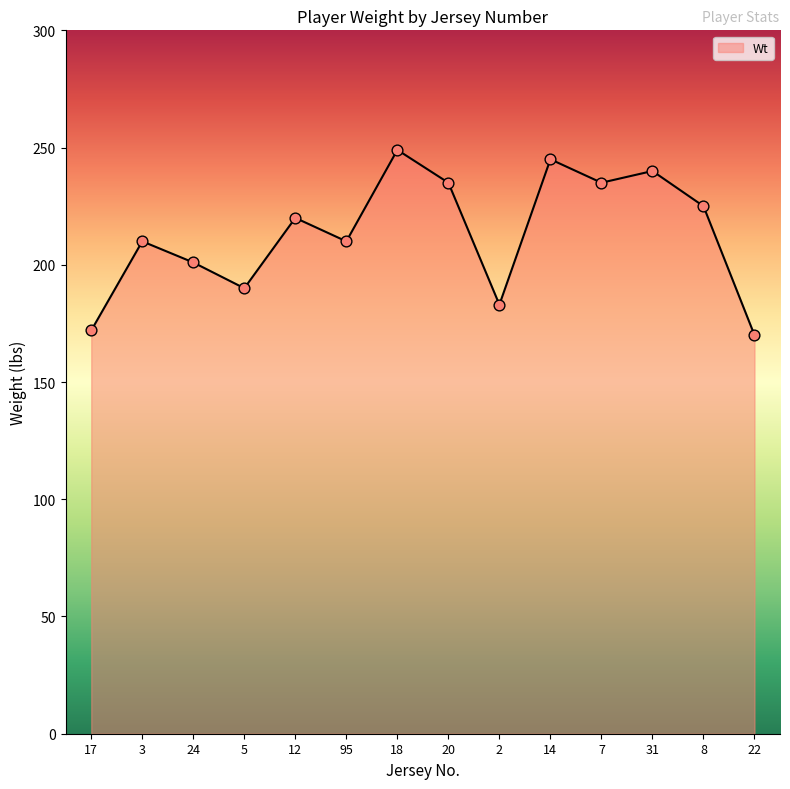

What is the change in value from 3 to 22?

-40